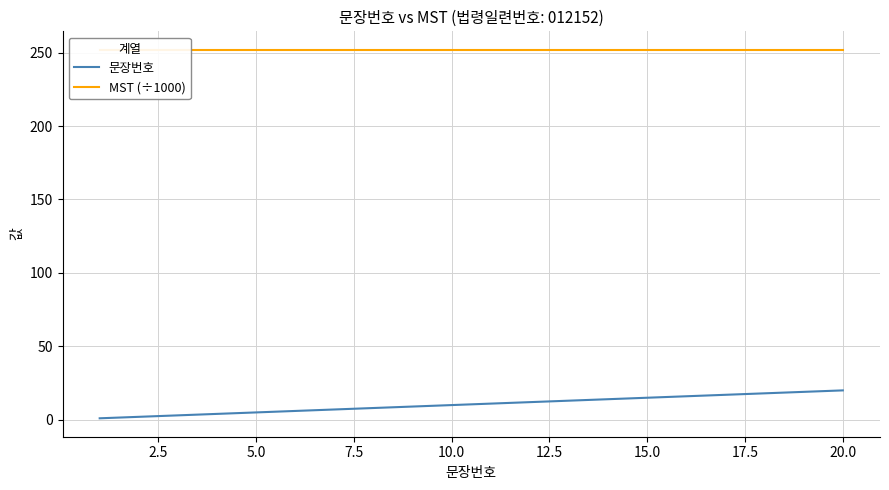

The 문장번호 series shows 10 at 10.0. True or false?

True